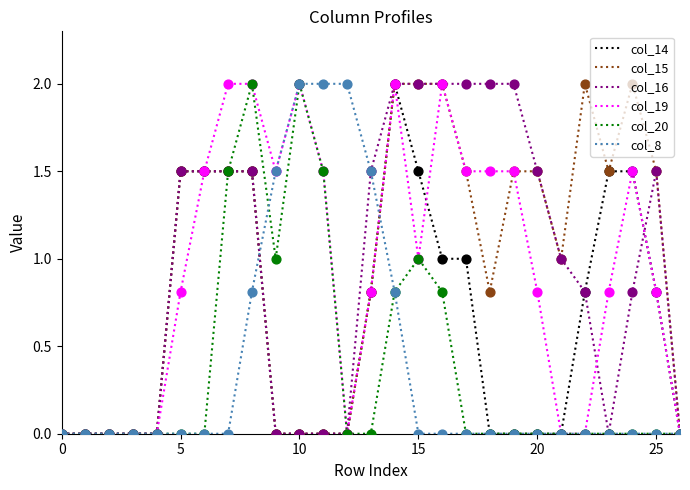

What is the highest value of the col_20 series?

2.0